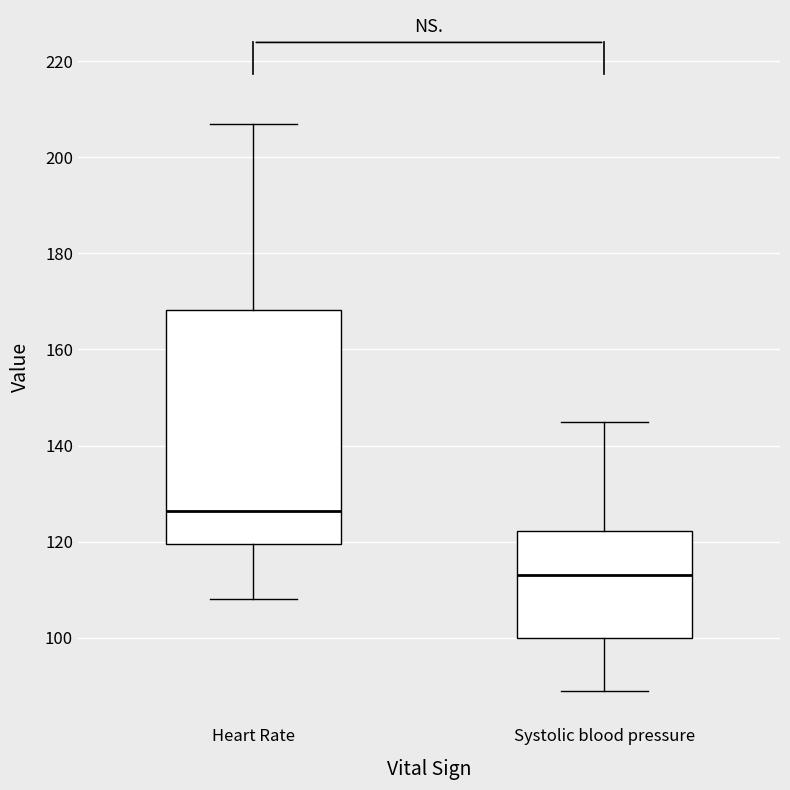

Reading left to right, read every box against the y-axis: the position of its median line, the range the box covers, and the ends of its whiskers. The values are not printed on the chart, so give them approximately, as read against the axis.

Heart Rate: median 126, box 120 to 168, whiskers 108 to 208
Systolic blood pressure: median 114, box 100 to 122, whiskers 90 to 146